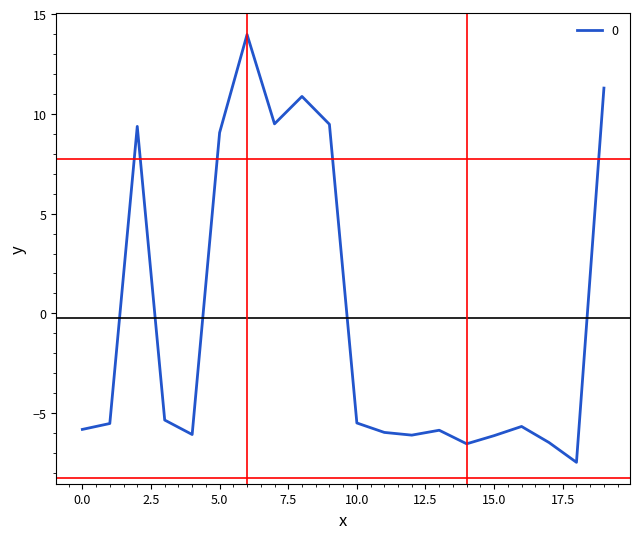

How many values are below zero?

13